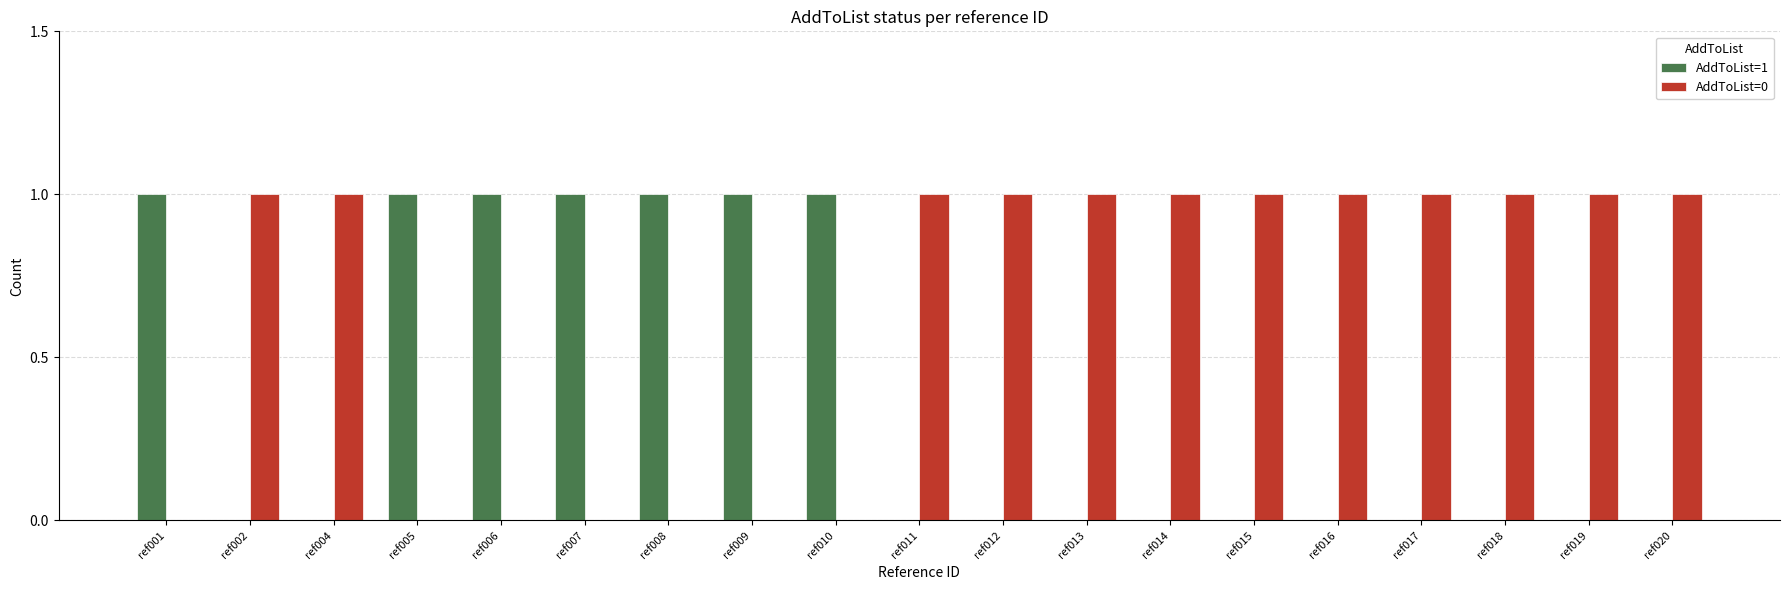

Is it true that AddToList=0 equals 0 at ref001?

True